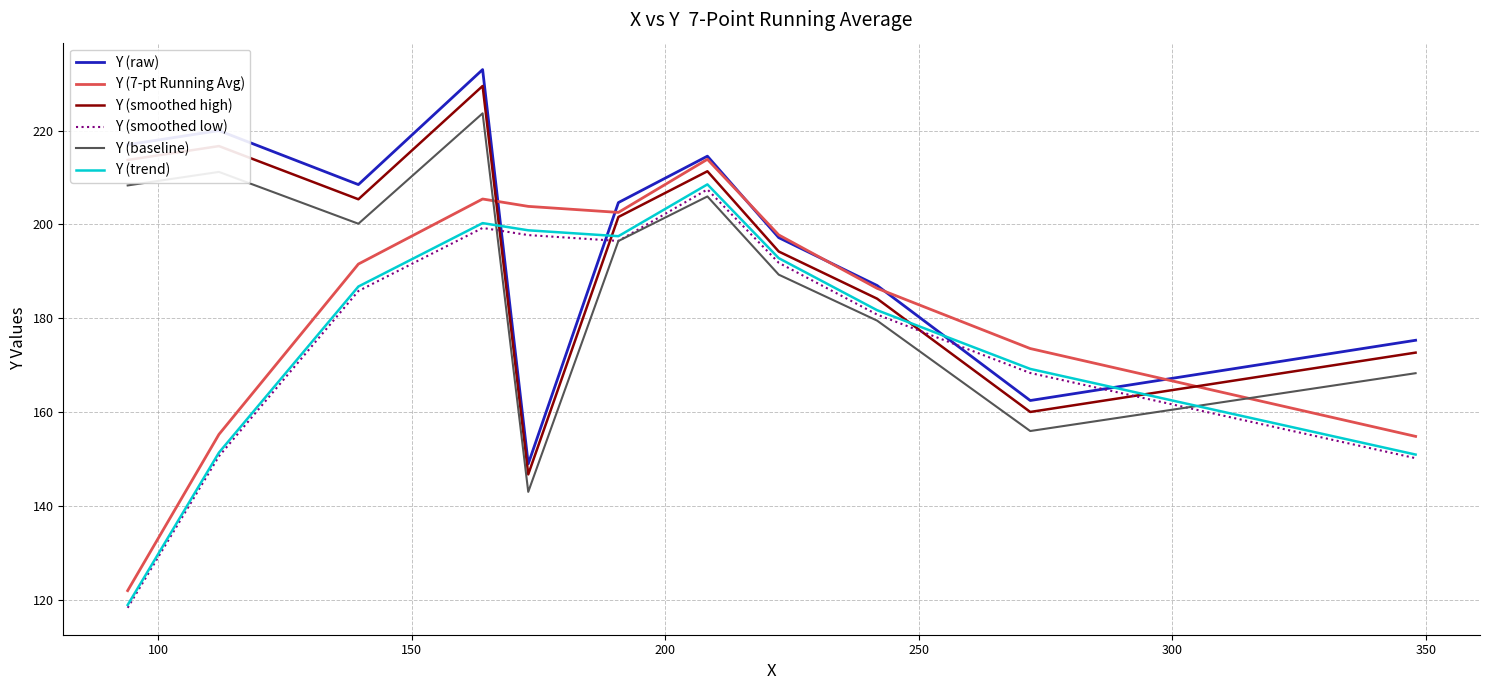

What is the greatest value displayed?

233.0